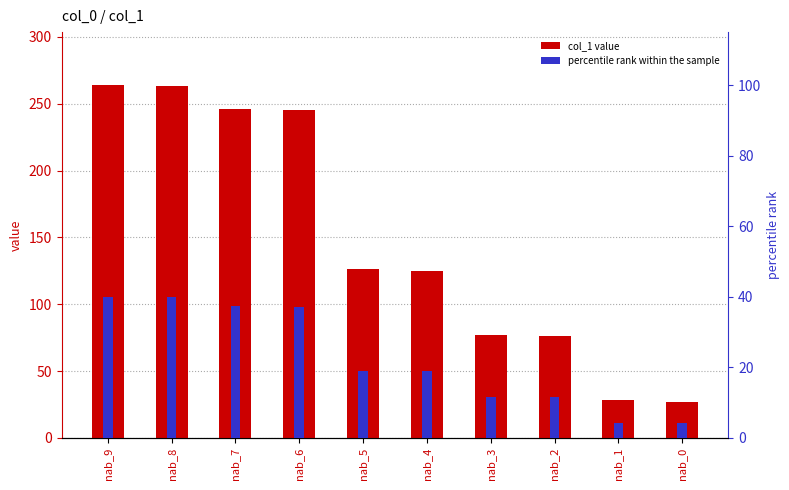

What is the spread (max minus min) of values at nab_6?

207.9